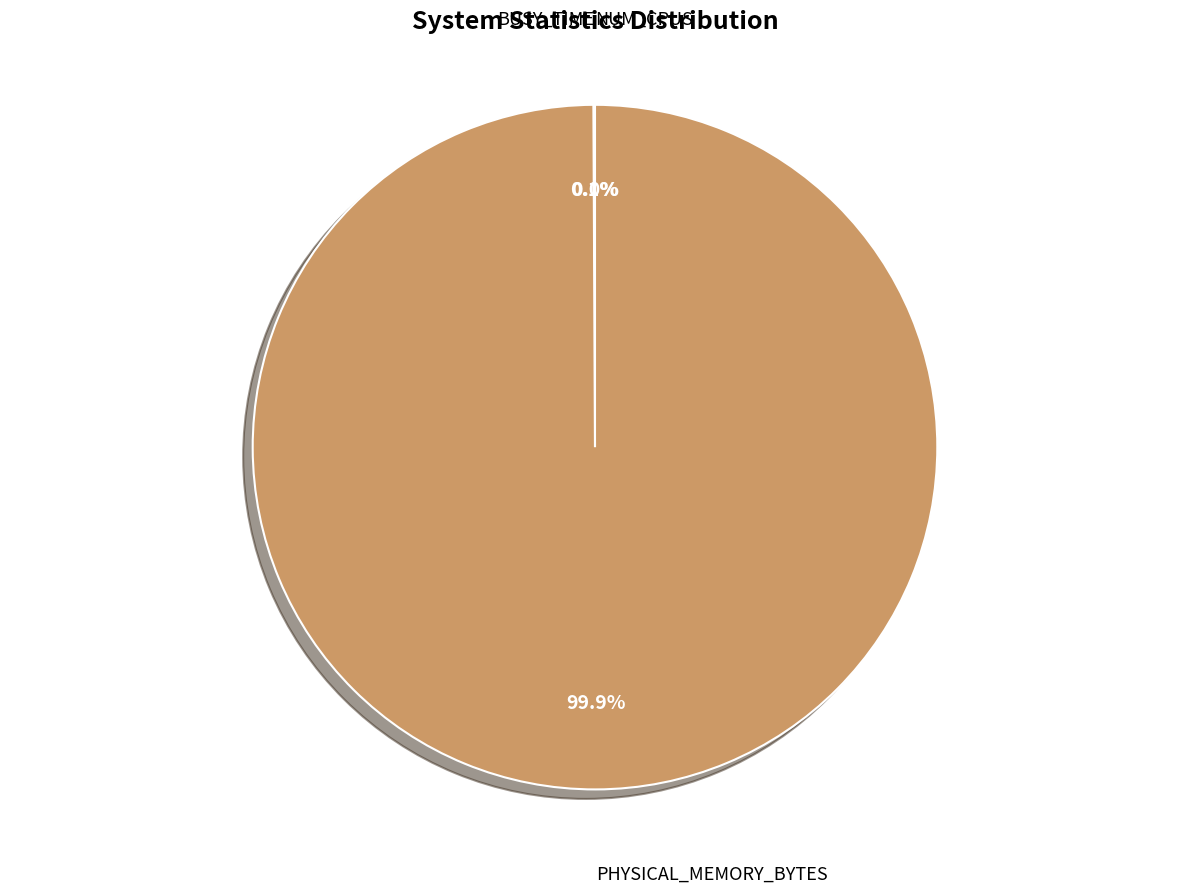

Which slice represents more than half of the pie?

PHYSICAL_MEMORY_BYTES